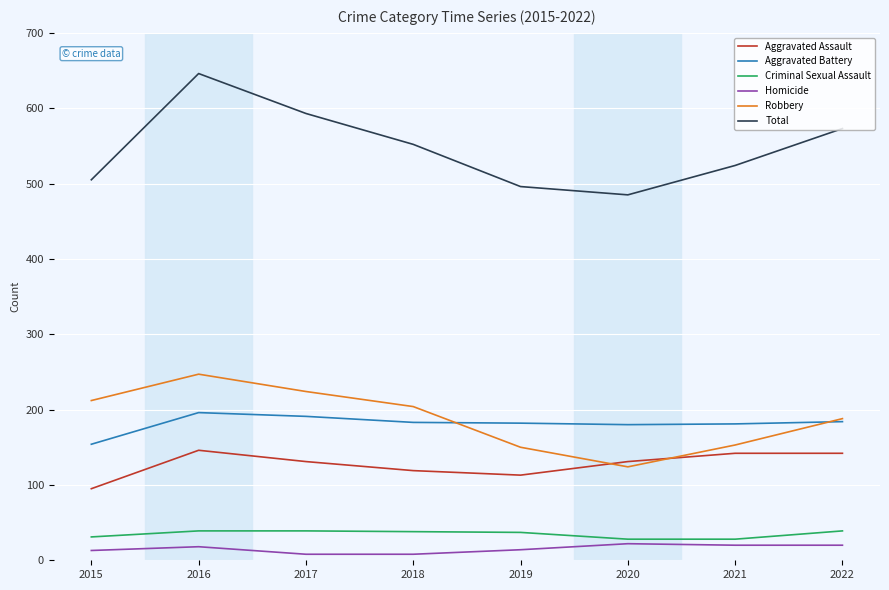

Rank the series at 2019 from highest to lowest value.

Total, Aggravated Battery, Robbery, Aggravated Assault, Criminal Sexual Assault, Homicide